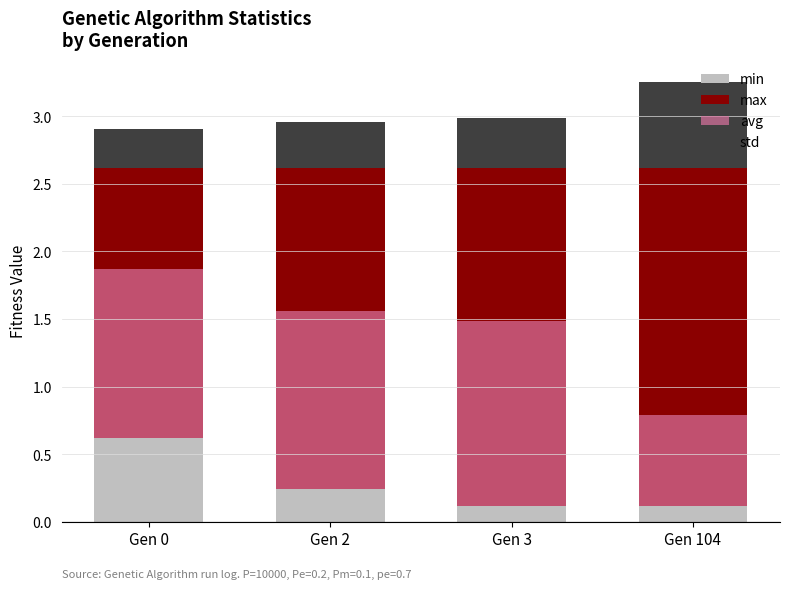

Count the avg values in the range 1 to 2.

3